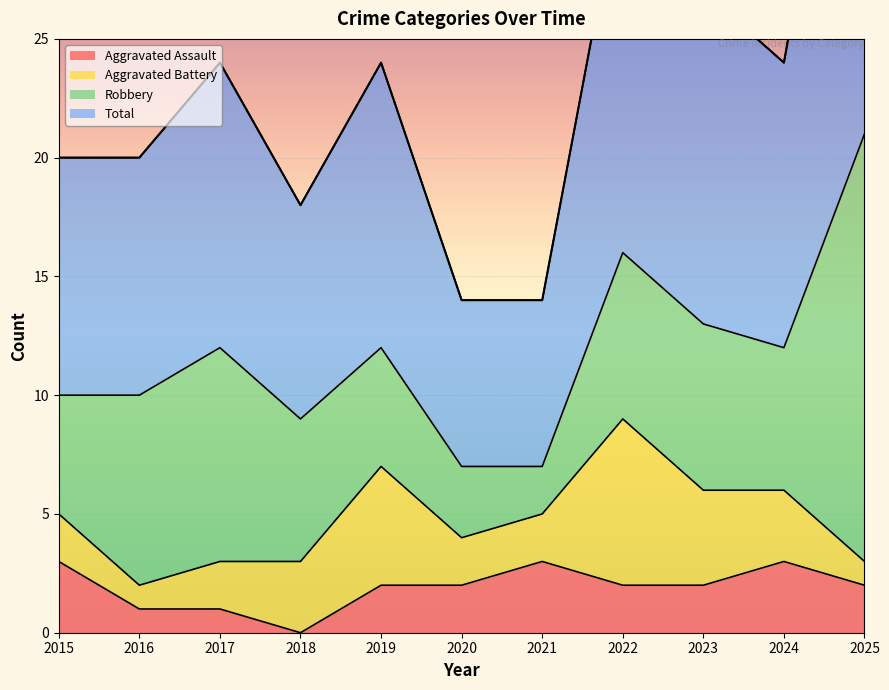

What is the difference between the maximum and second lowest values in the Total series?

29